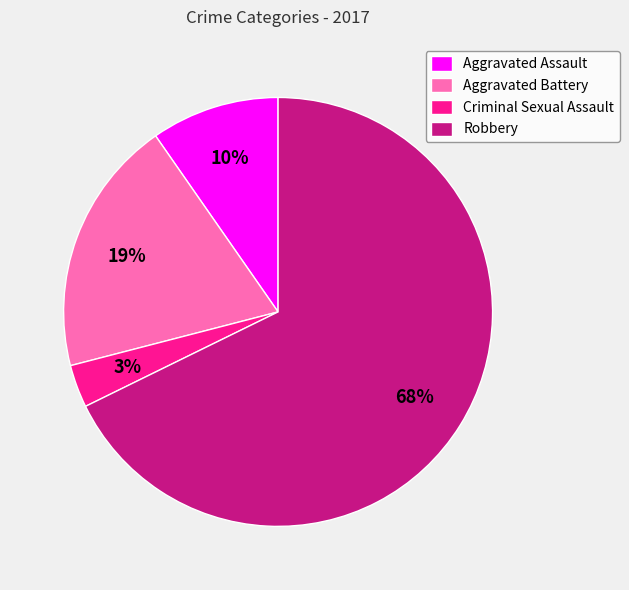

Combined, do Aggravated Battery and Criminal Sexual Assault account for over 50%?

No